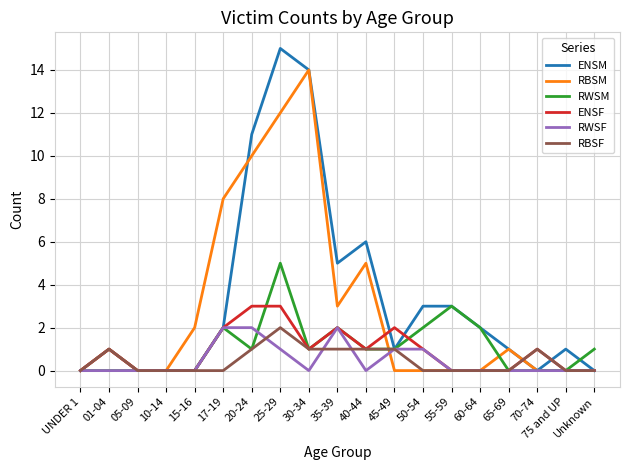

Reading left to right, transcribe all the data shown in this chart.

ENSM: 0	1	0	0	0	2	11	15	14	5	6	1	3	3	2	1	0	1	0
RBSM: 0	1	0	0	2	8	10	12	14	3	5	0	0	0	0	1	0	0	0
RWSM: 0	0	0	0	0	2	1	5	1	2	1	1	2	3	2	0	0	0	1
ENSF: 0	1	0	0	0	2	3	3	1	2	1	2	1	0	0	0	1	0	0
RWSF: 0	0	0	0	0	2	2	1	0	2	0	1	1	0	0	0	0	0	0
RBSF: 0	1	0	0	0	0	1	2	1	1	1	1	0	0	0	0	1	0	0